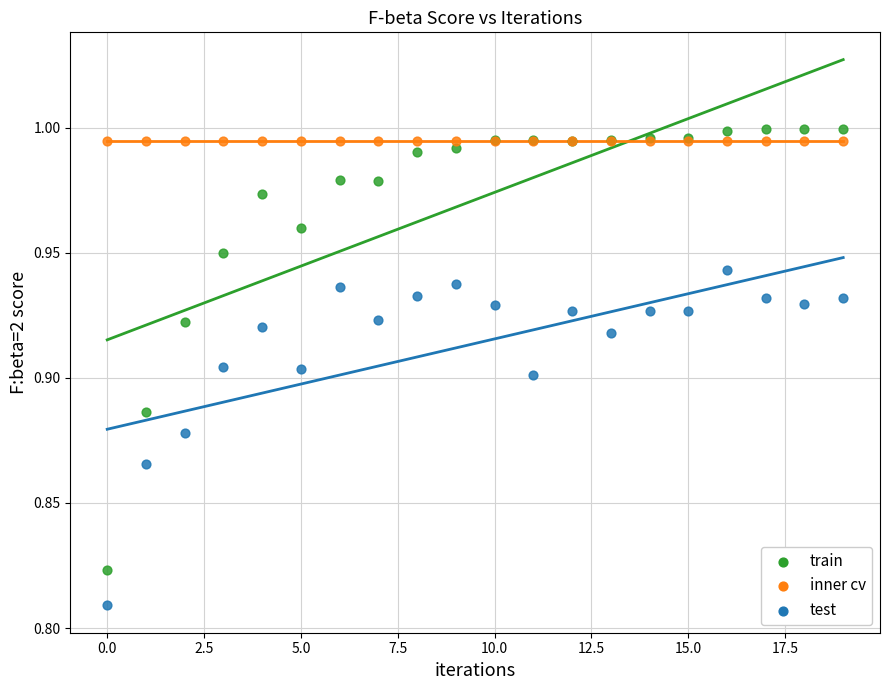

Which series reaches the minimum Y coordinate?

test